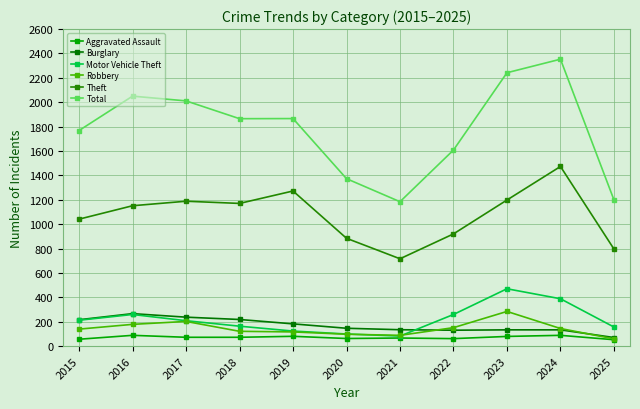

Which series has the widest spread of values?

Total